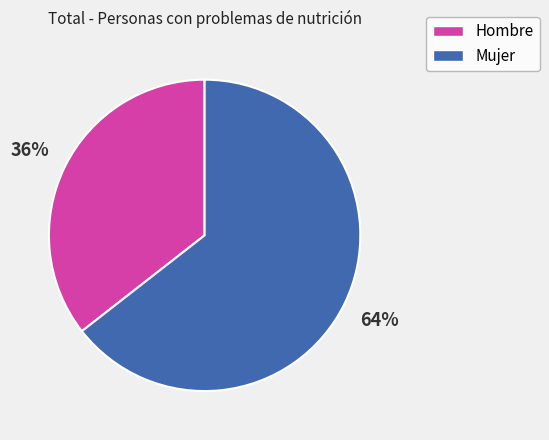

How many segments does this pie chart have?

2